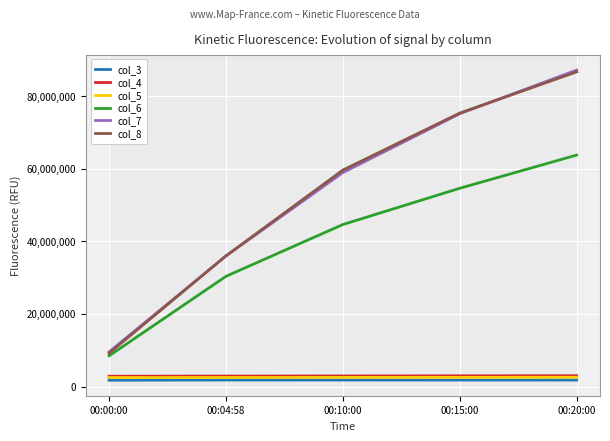

List the labels in order of col_6 value, smallest first.

00:00:00, 00:04:58, 00:10:00, 00:15:00, 00:20:00